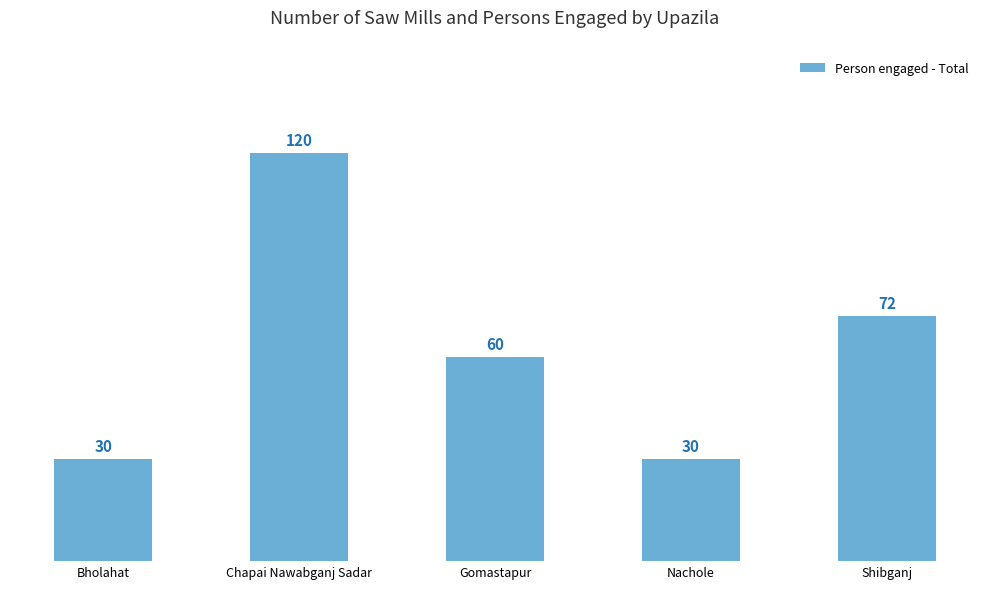

The chart shows a value of 120 at Chapai Nawabganj Sadar. True or false?

True